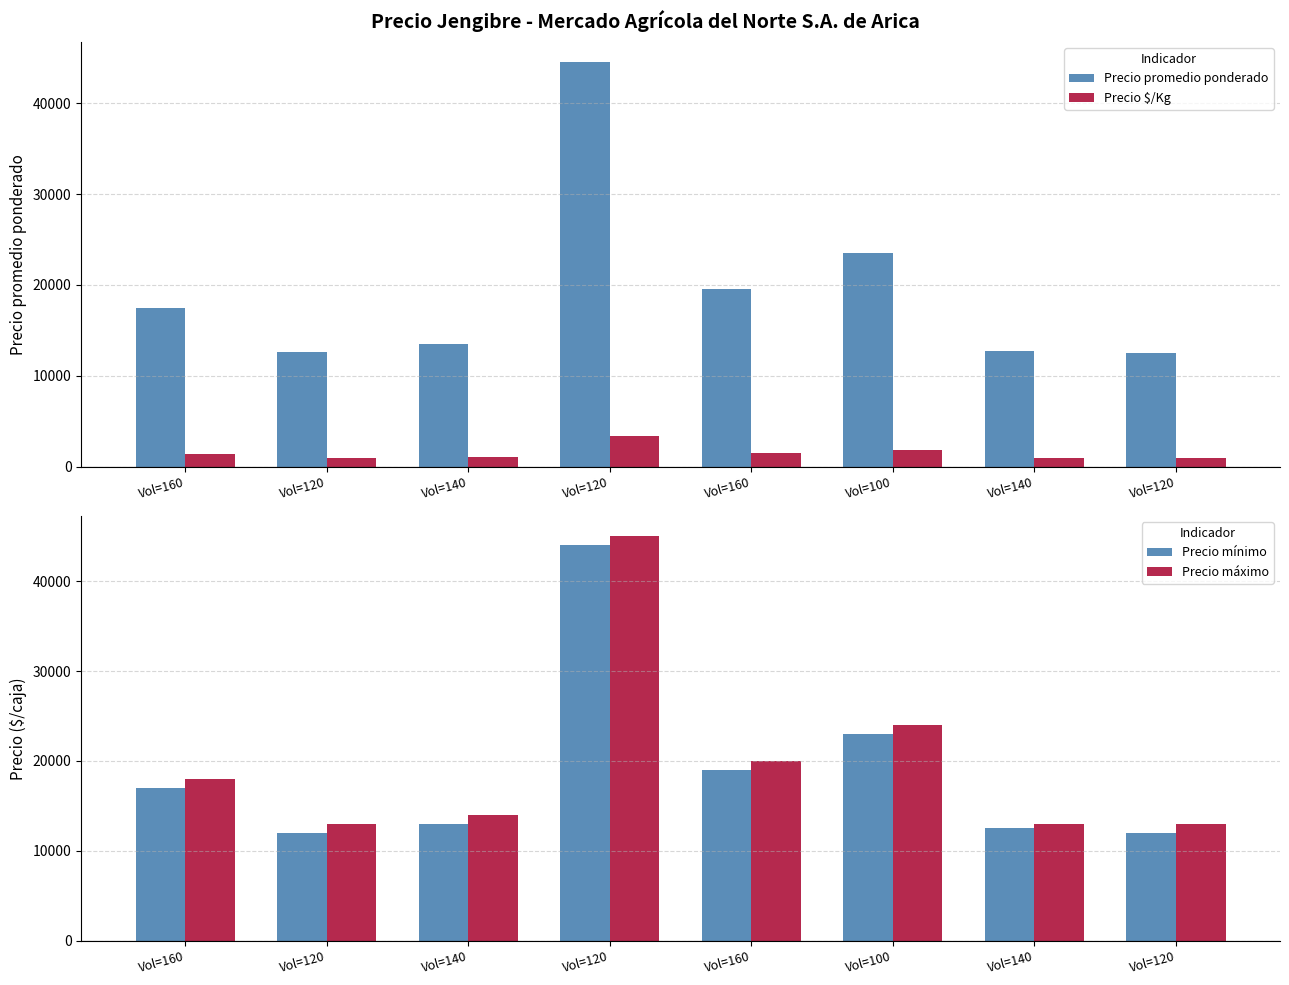

At how many categories does at least one series exceed 1436?

8